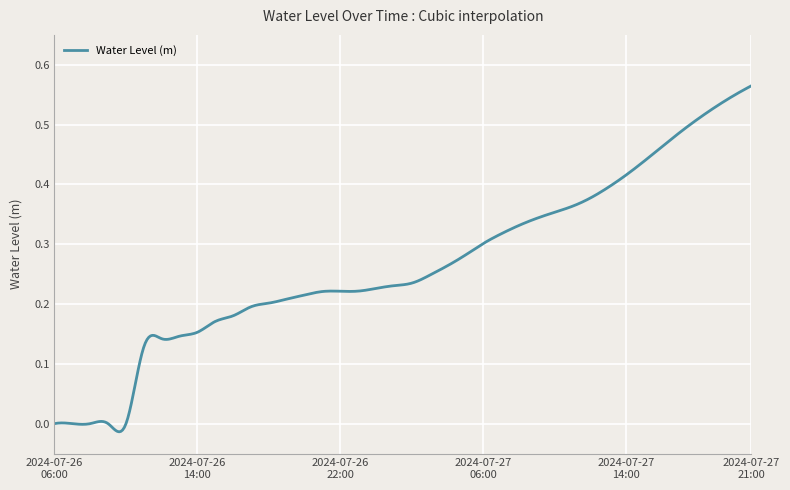

Does the chart have visible grid lines?

Yes